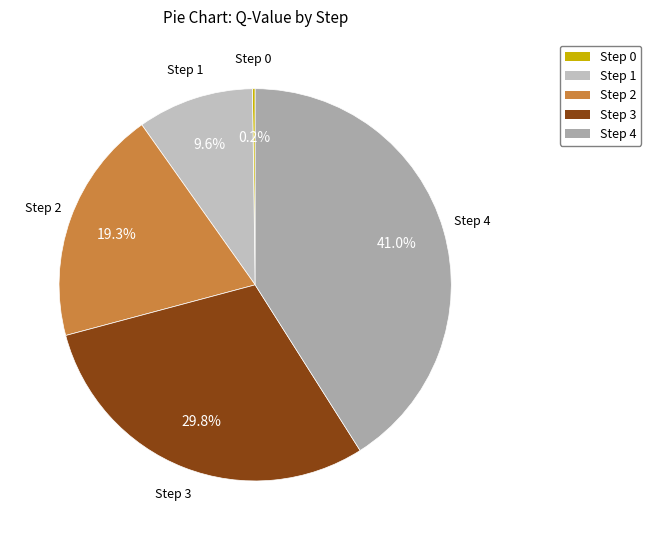

Is there a majority slice in this chart?

No